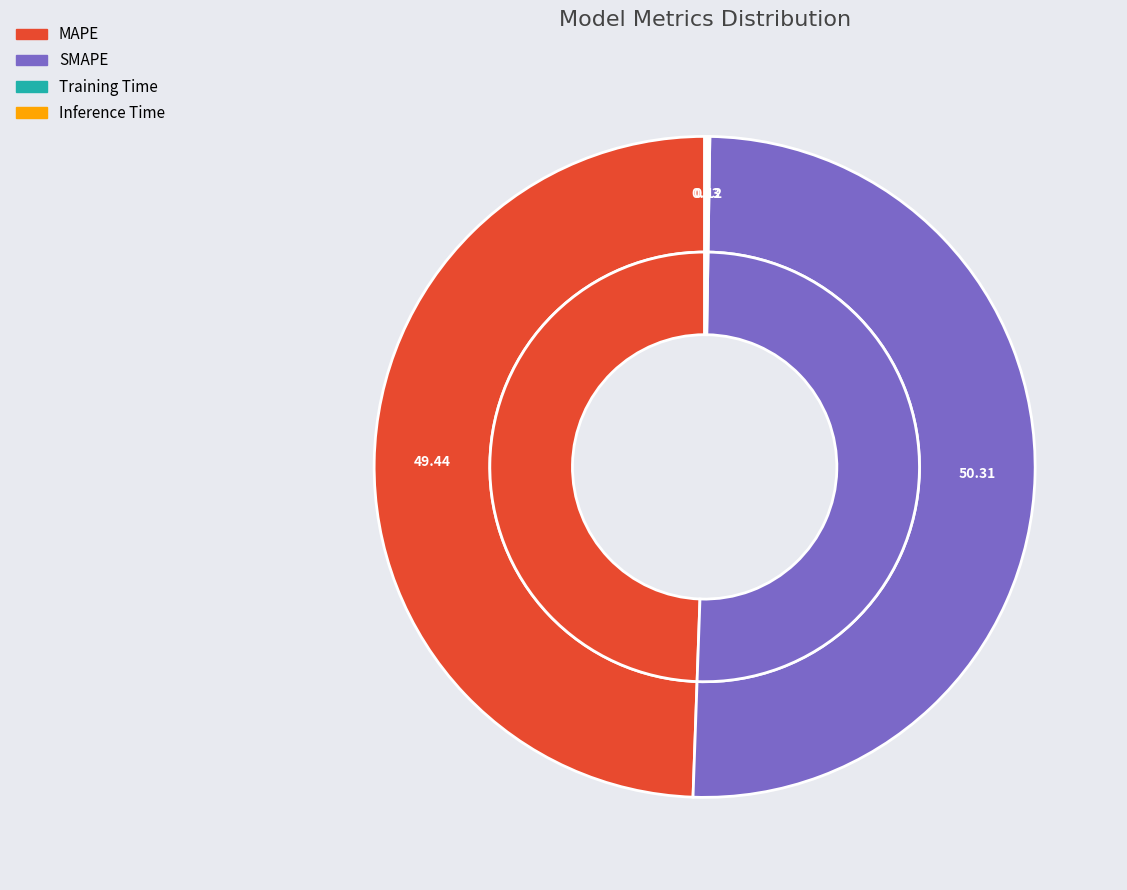

The SMAPE slice represents 50% of the pie. True or false?

True